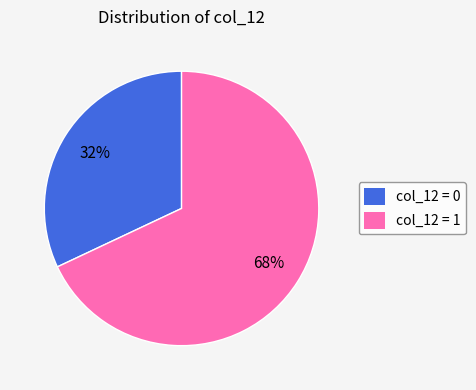

What is the ratio of the value at col_12 = 0 to the value at col_12 = 1?

0.5